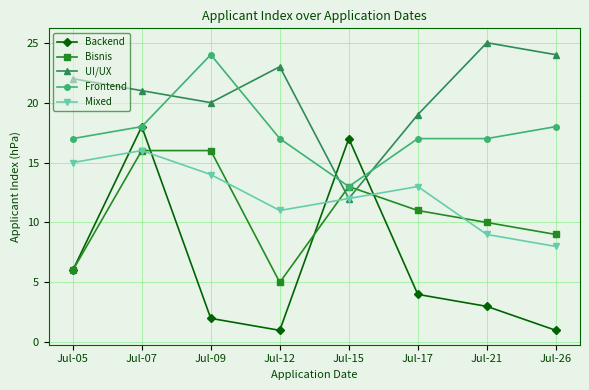

Is this an area chart (filled region under the line)?

No